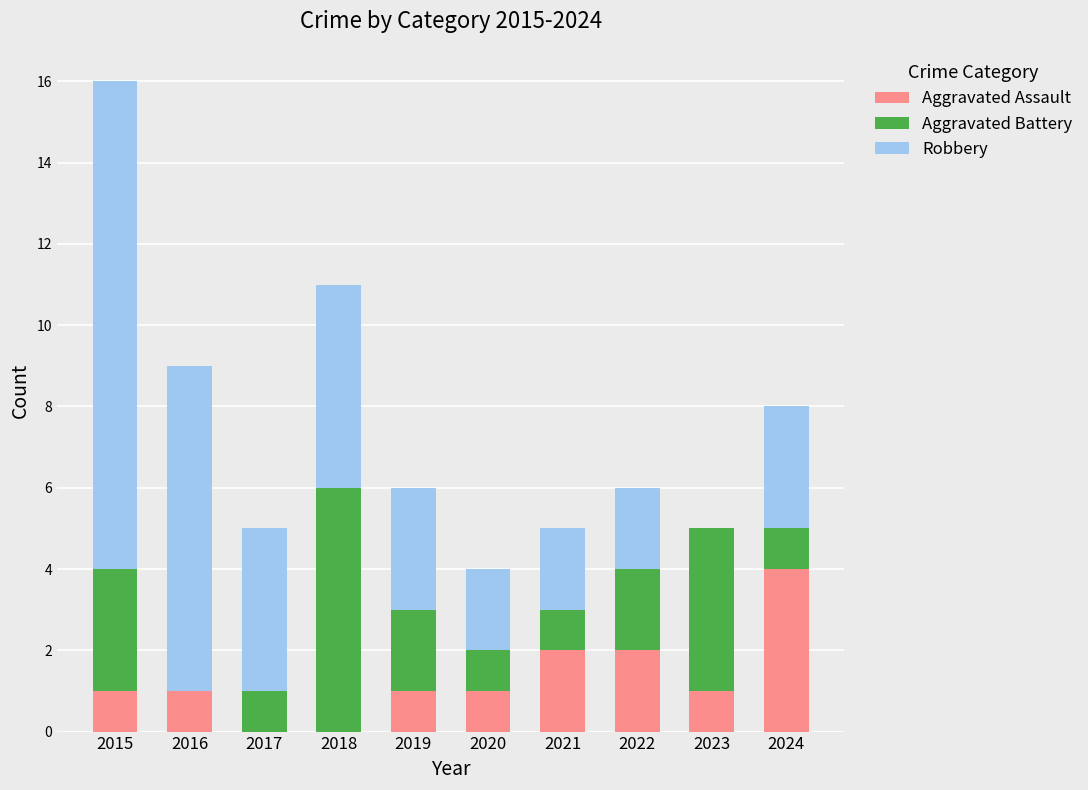

At which category is the sum across all series the highest?

2015